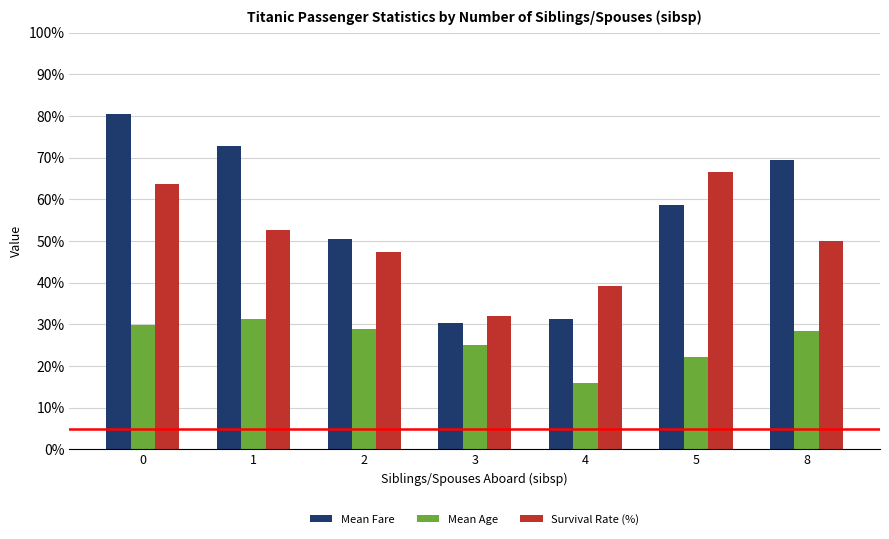

What is the approximate value of Mean Age at 8?

28.5